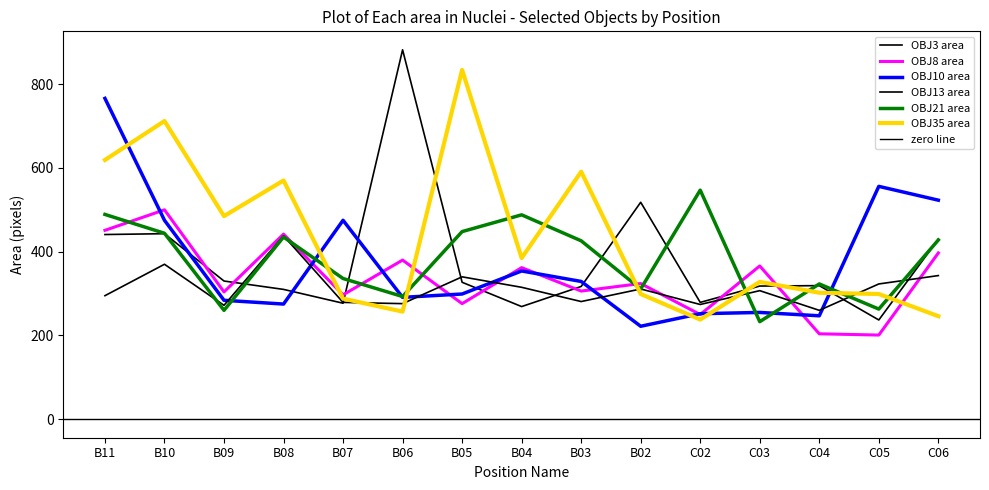

Which series has the largest total across all categories?

OBJ35